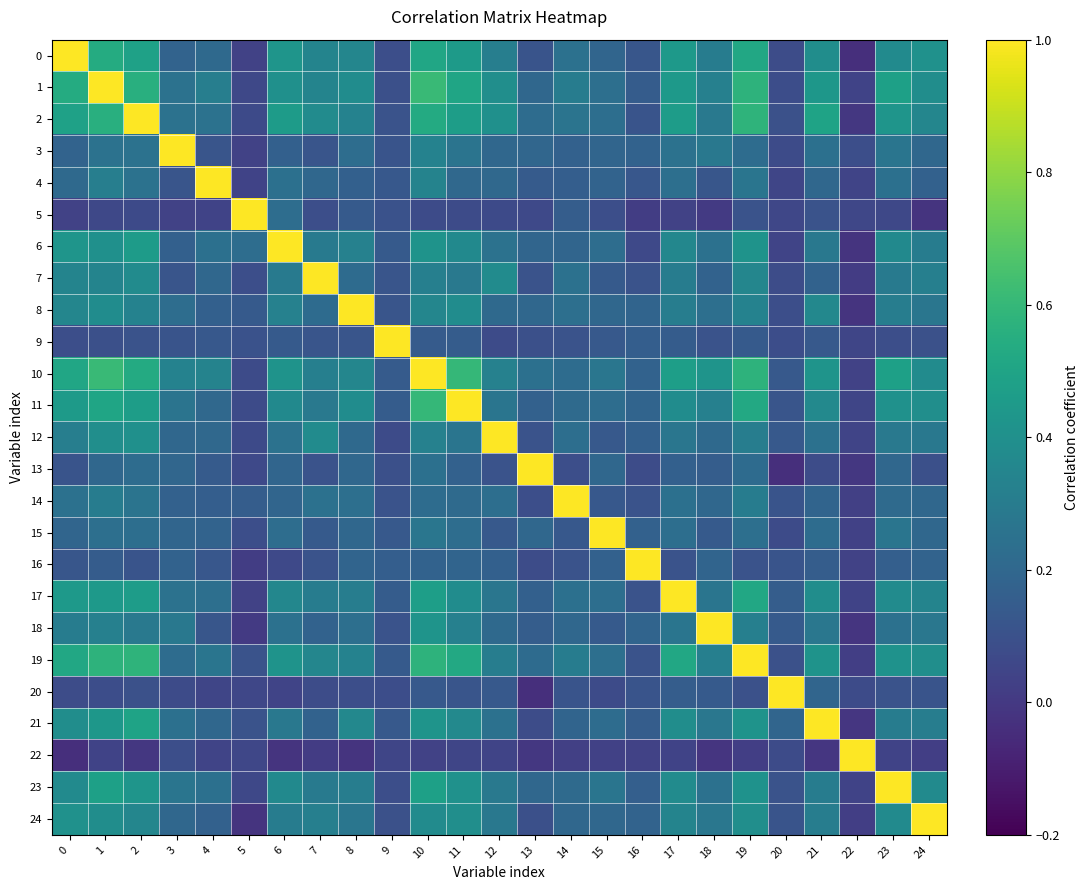

What is the spread (max minus min) of values at 23?

1.0